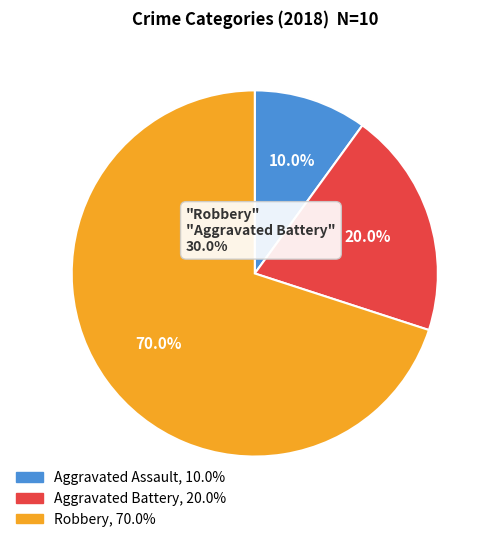

Is it true that Aggravated Battery is 20% of the pie?

True